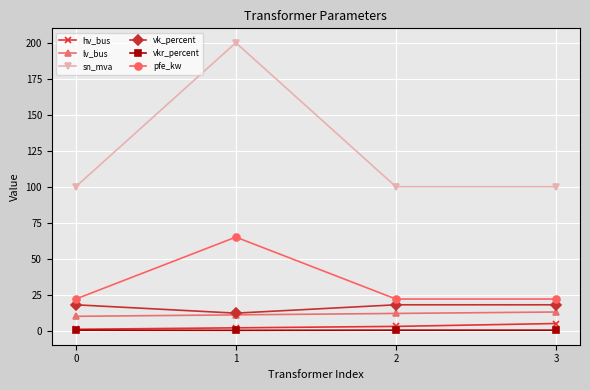

How many vk_percent values are between 18 and 19?

3